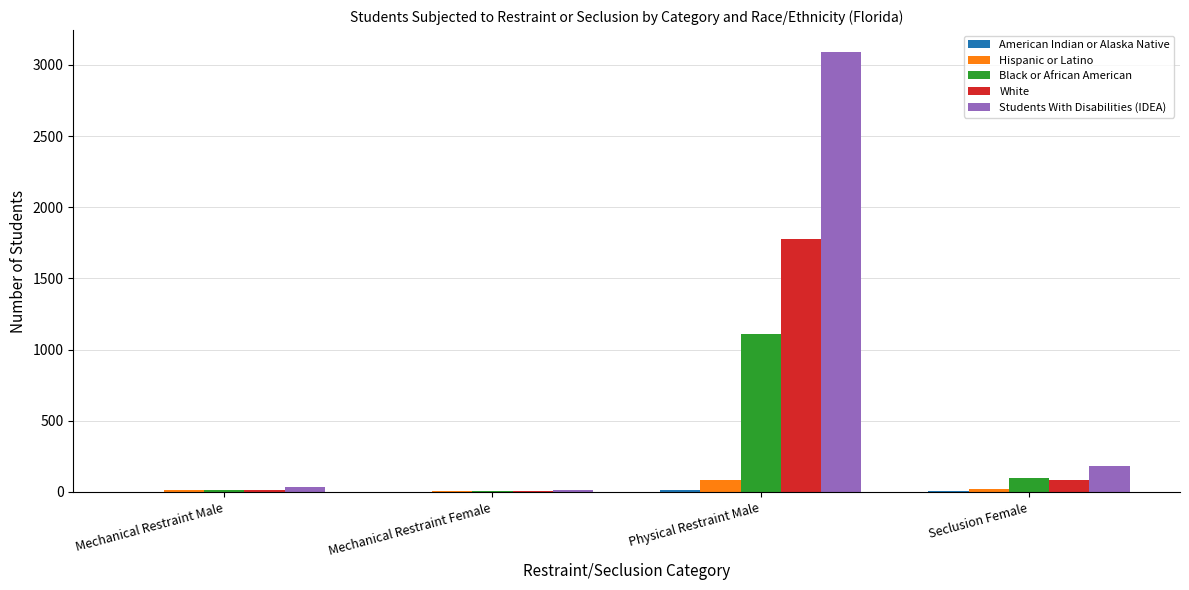

What is the sum of the Hispanic or Latino values at Mechanical Restraint Female and Physical Restraint Male?

85